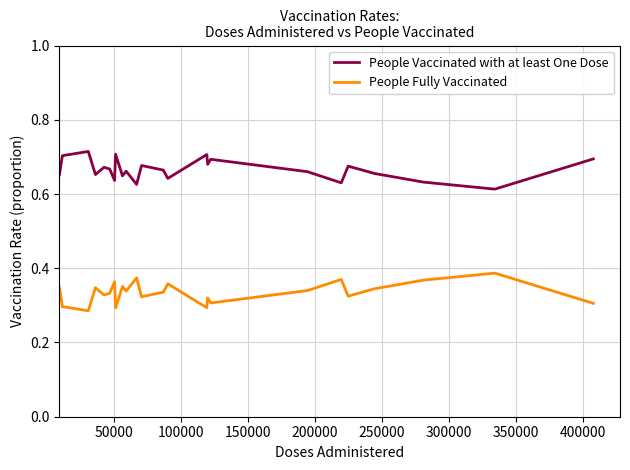

Is this an area chart (filled region under the line)?

No